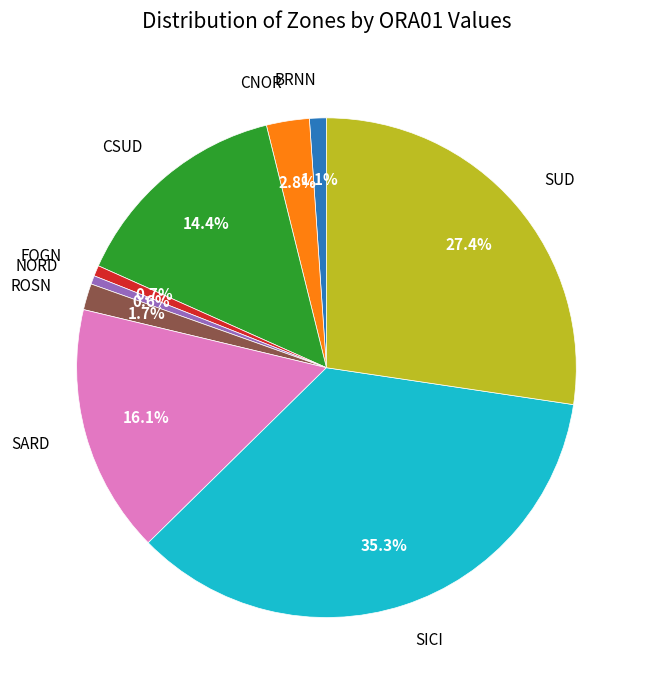

Is there a majority slice in this chart?

No